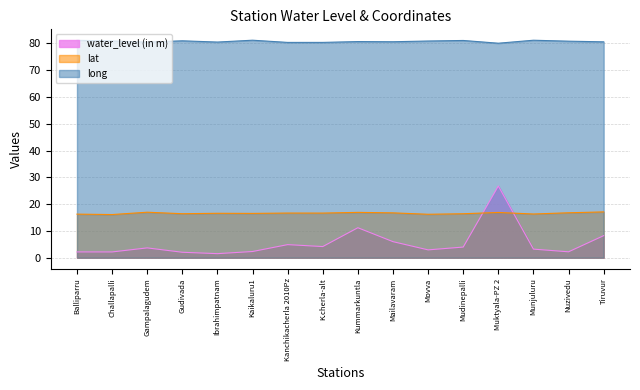

True or false: lat and long intersect in this chart.

False